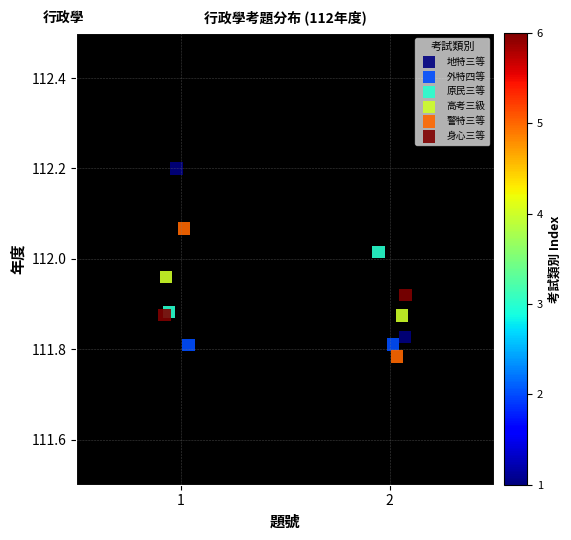

What are all the series names shown in the legend?

地特三等, 外特四等, 原民三等, 高考三級, 警特三等, 身心三等